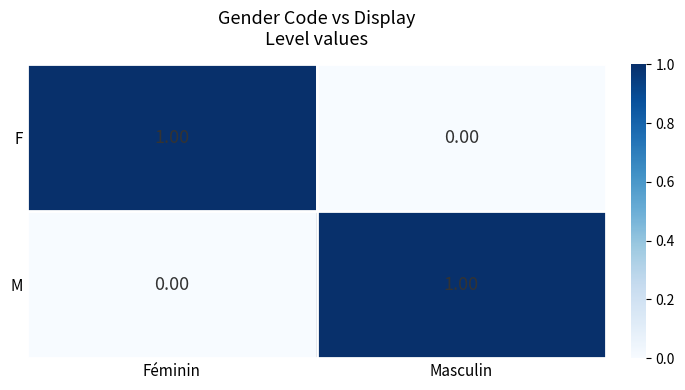

How many series are shown in this chart?

2